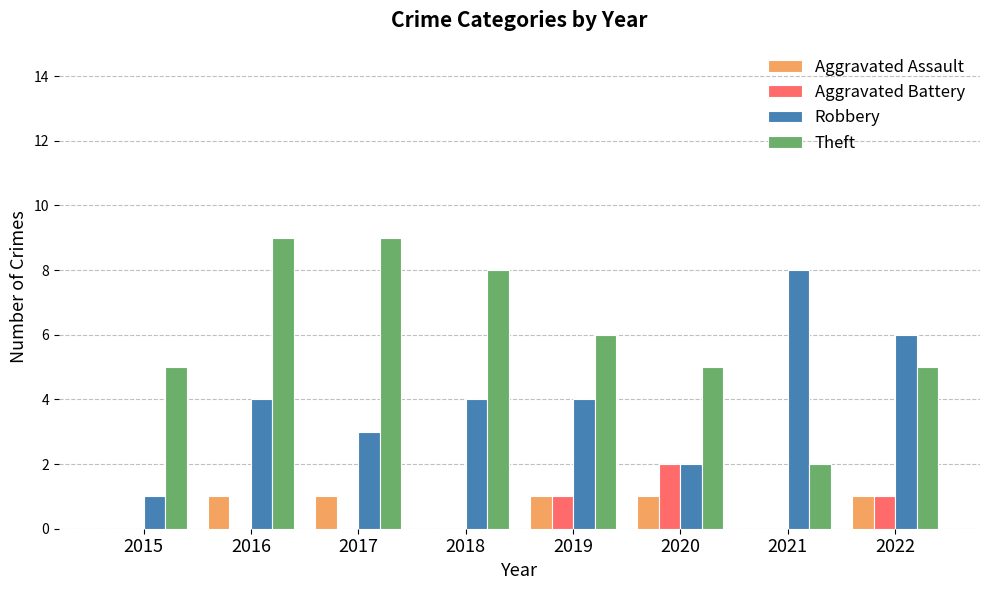

Is it true that Robbery equals 4 at 2019?

True